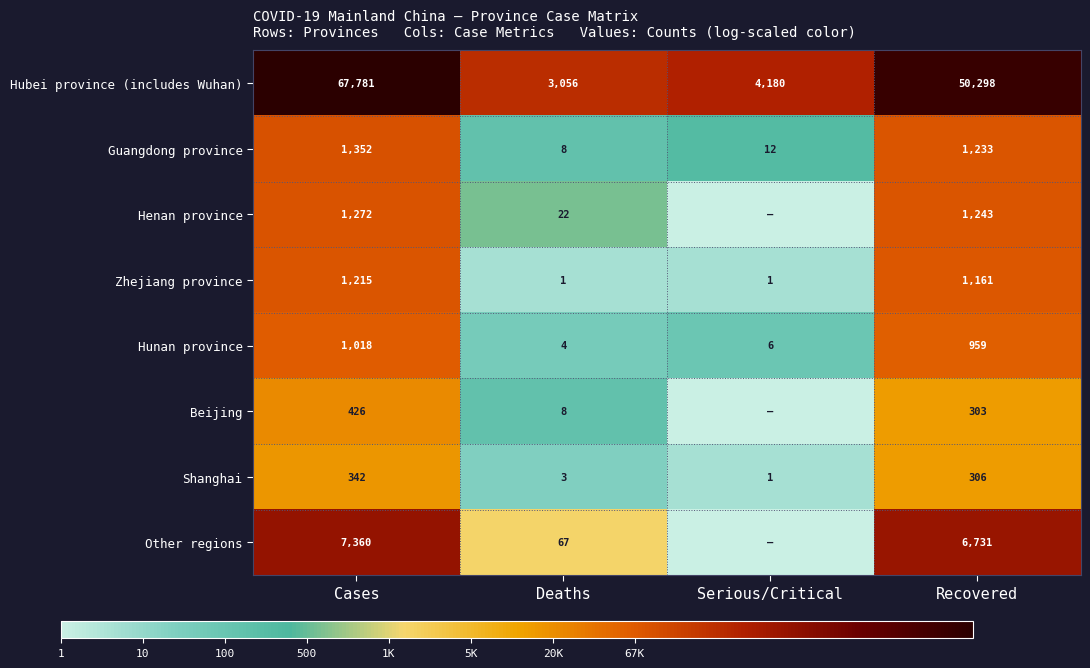

What is the sum of the Hunan province values at Cases and Serious/Critical?

1024